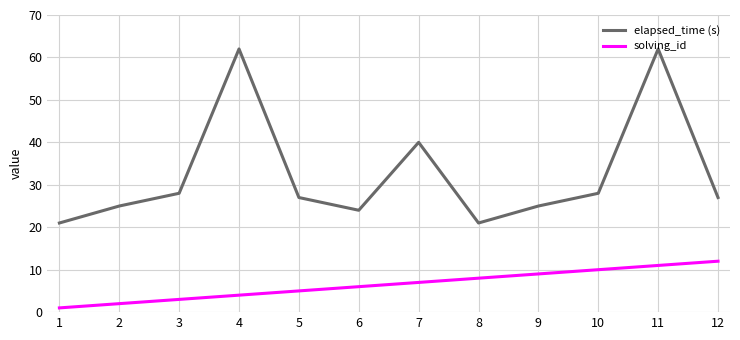

At which category is the sum across all series the highest?

11